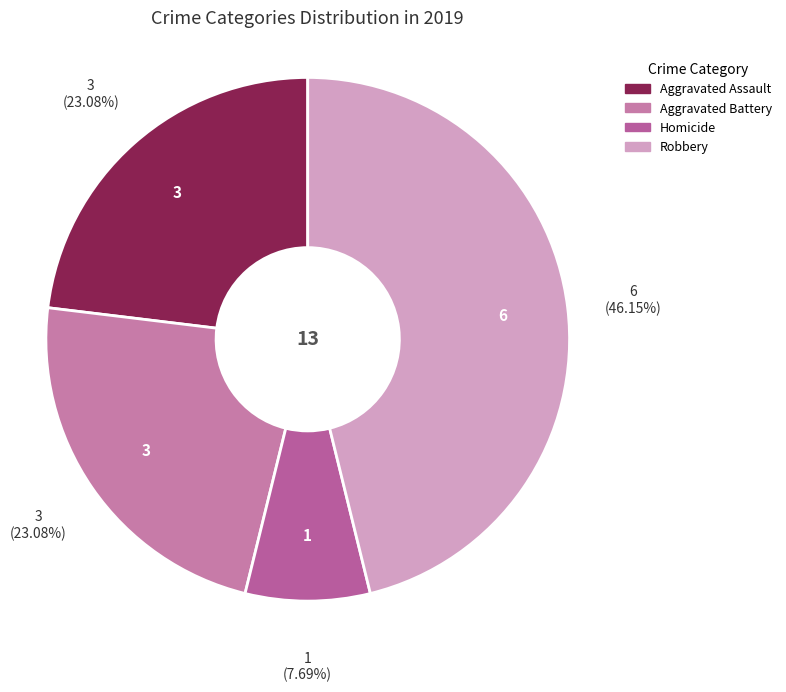

To the nearest percent, what is the average slice percentage?

25%